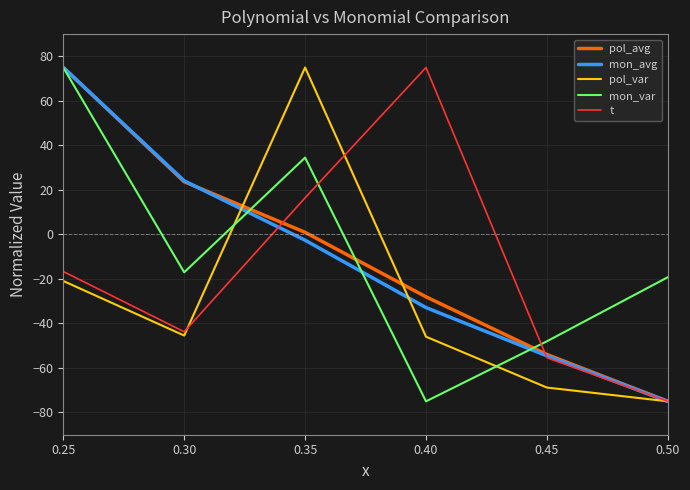

What is the sum of the mon_var values at 0.25 and 0.30?

58.0